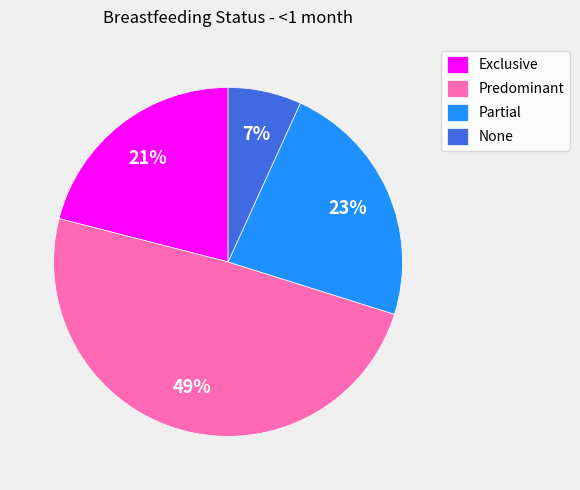

Which category has the smallest portion of the pie?

None